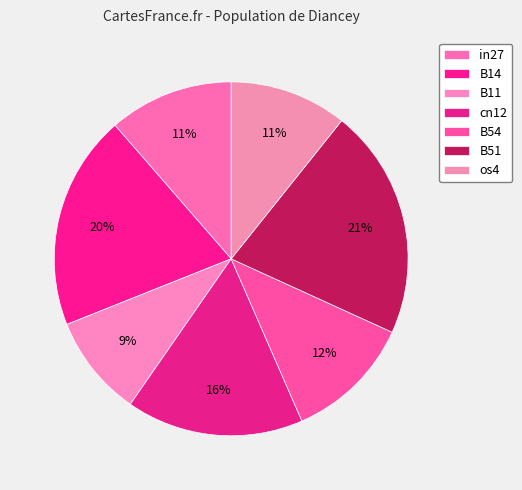

How many slices are in this pie chart?

7